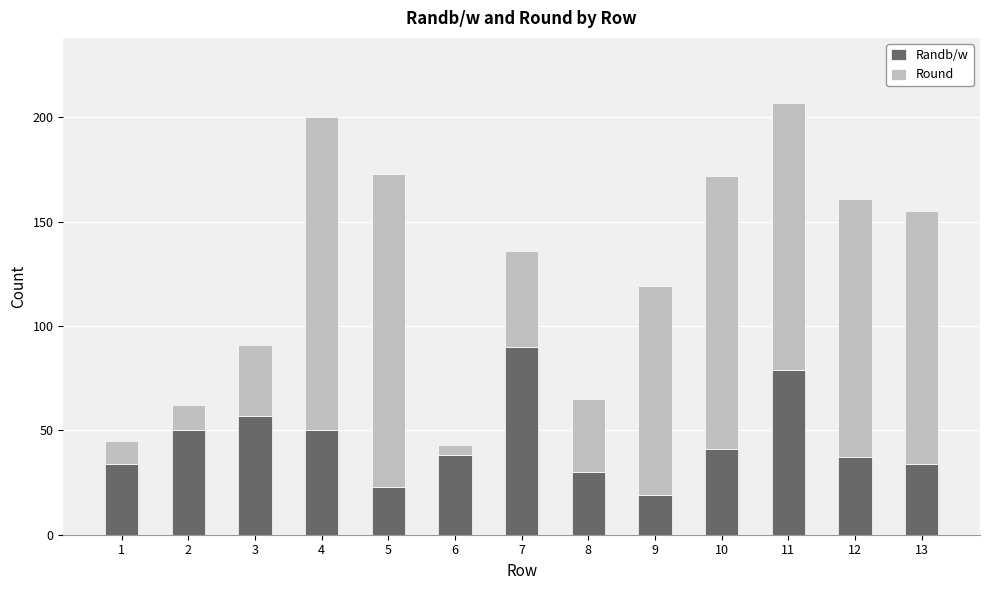

Is it true that Randb/w equals 79 at 11?

True